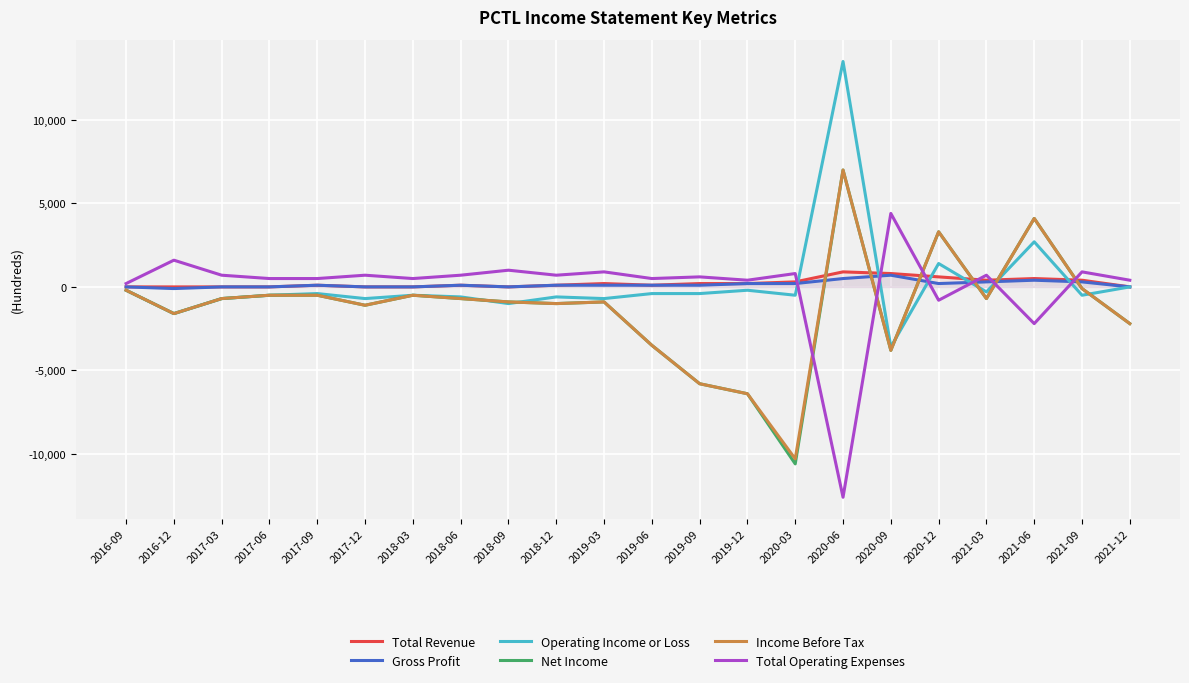

What is the value of the Operating Income or Loss point at the 8th from the left?

-600